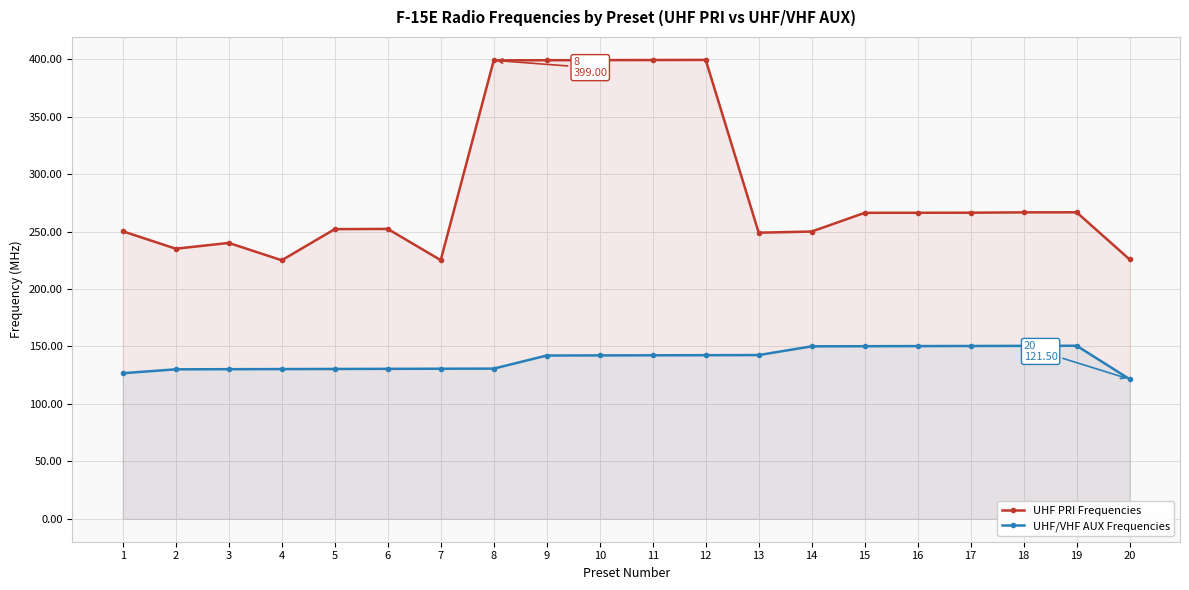

How many lines are shown in the chart?

2